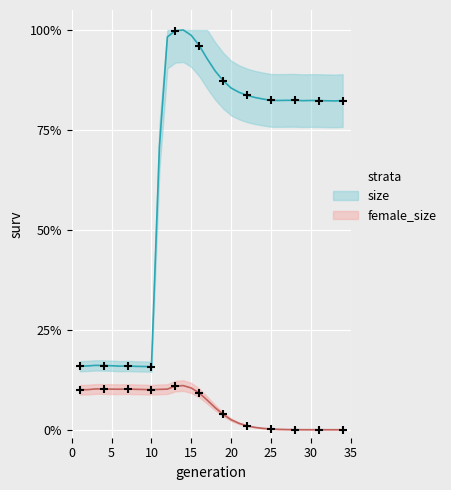

At how many categories does at least one series exceed 0?

34